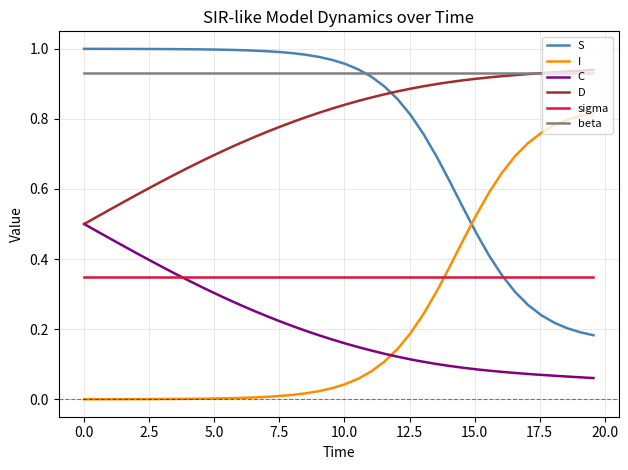

What is the sum of all beta values?

37.2